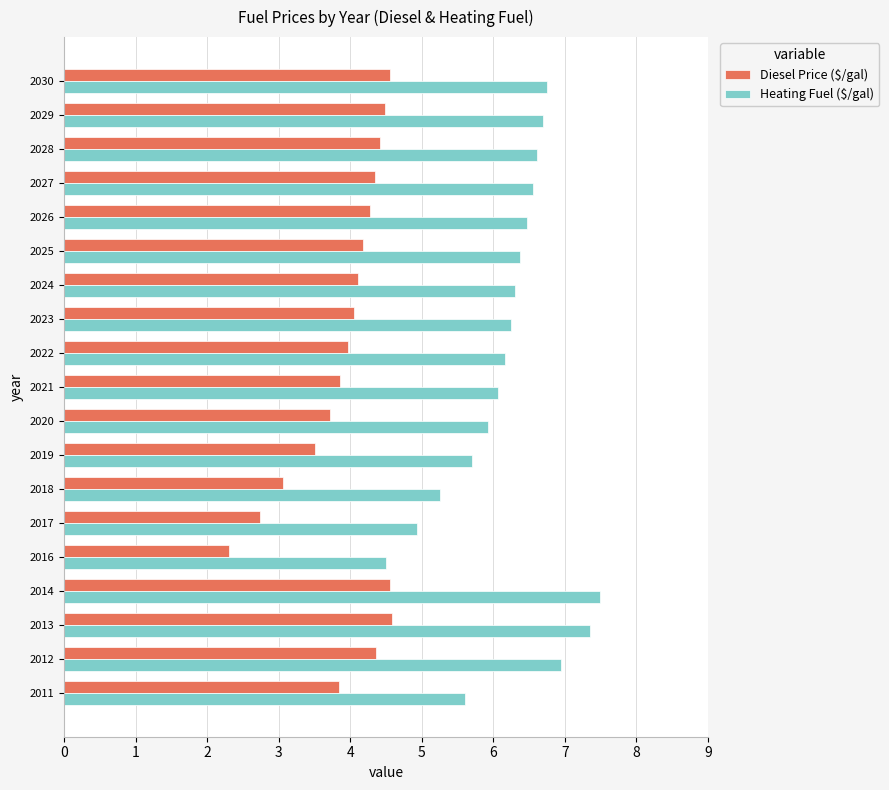

What is the highest value of the Diesel Price ($/gal) series?

4.6